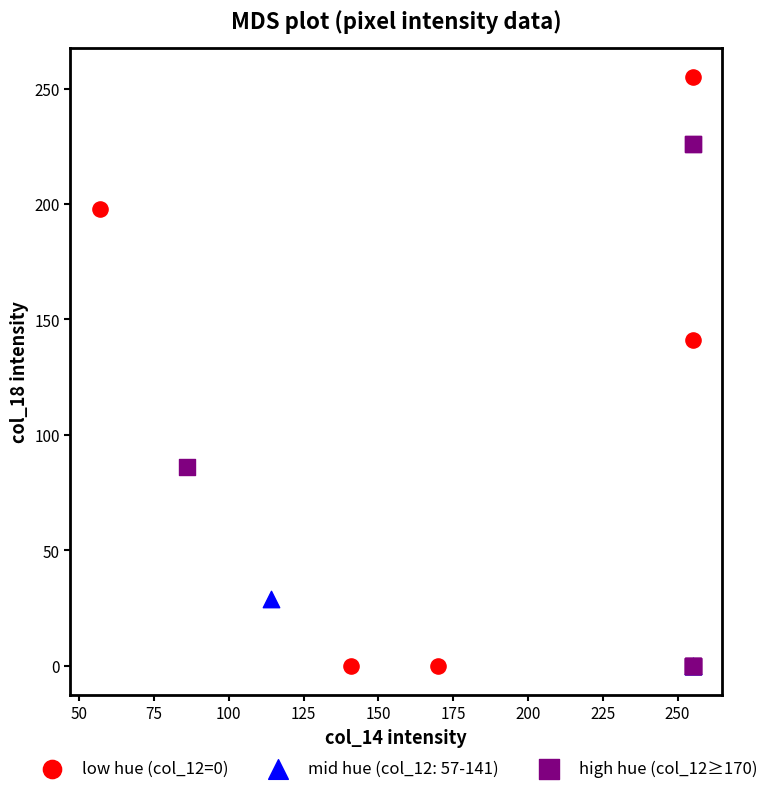

What are all the series names shown in the legend?

low hue (col_12=0), mid hue (col_12: 57-141), high hue (col_12≥170)